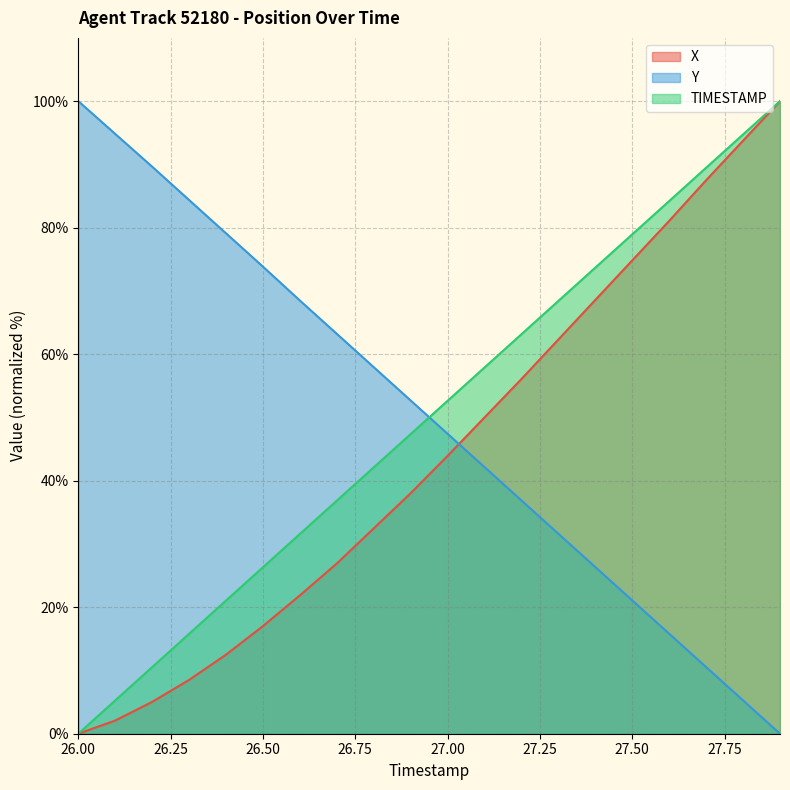

What are all the series names shown in the legend?

X, Y, TIMESTAMP